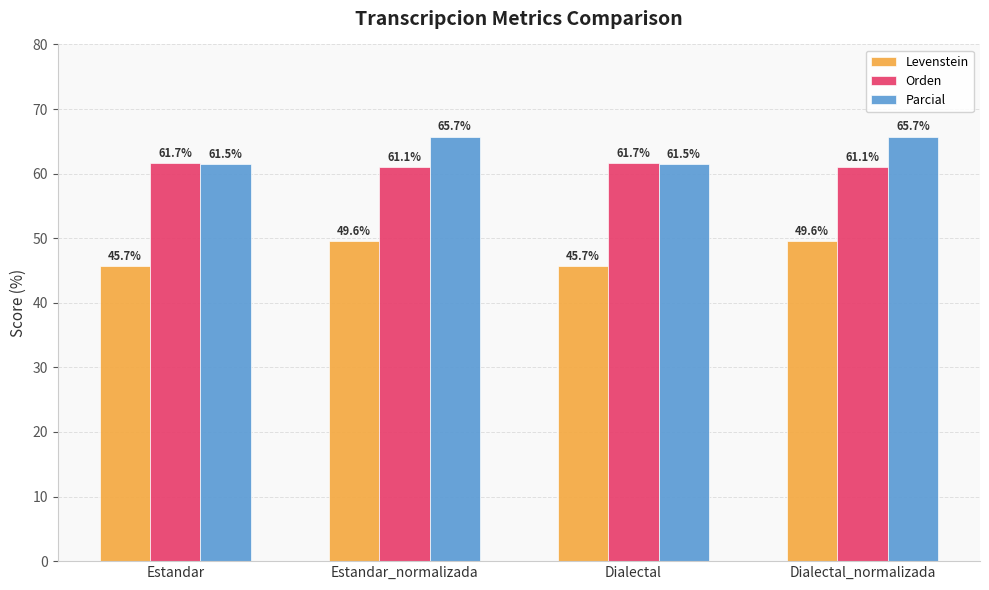

At Dialectal_normalizada, list the series in order from smallest to largest.

Levenstein, Orden, Parcial